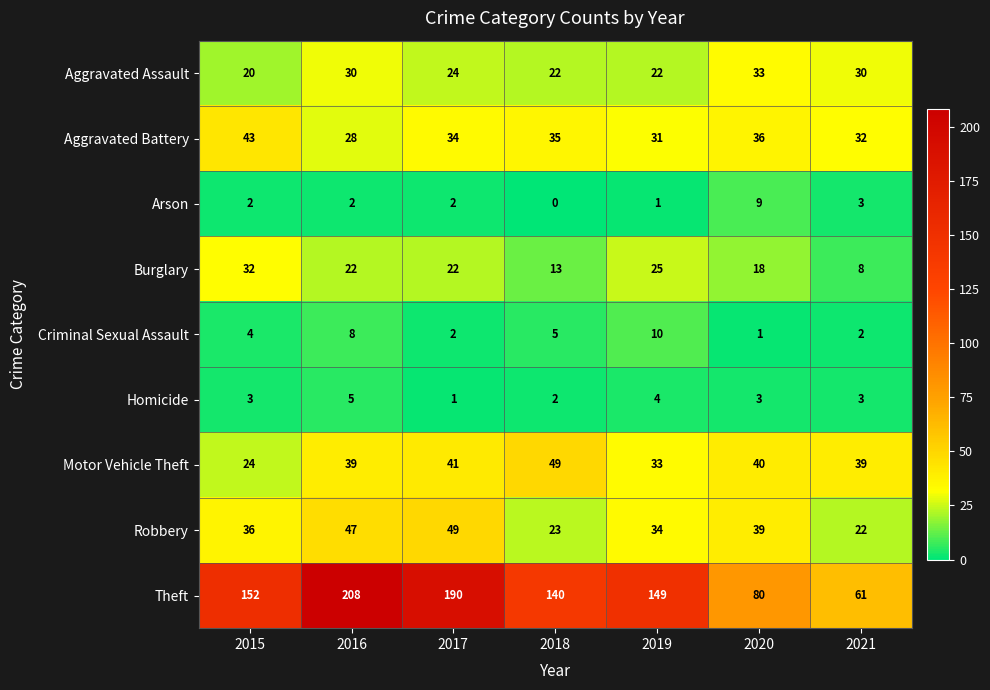

The Criminal Sexual Assault series shows 2 at 2021. True or false?

True